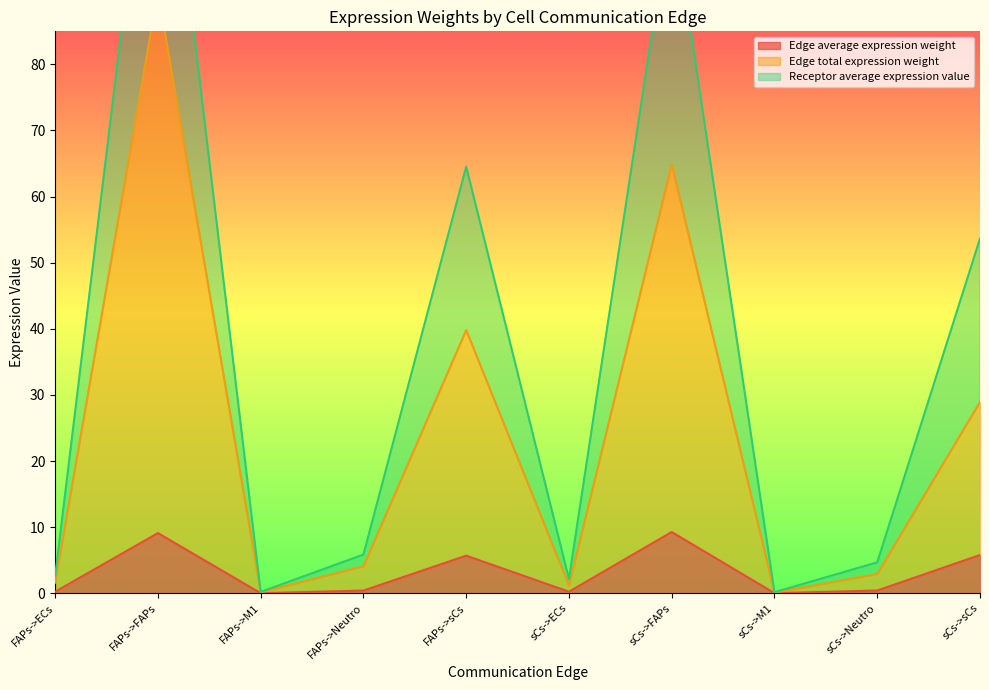

Rank the series by their maximum value, from lowest to highest.

Edge average expression weight, Edge total expression weight, Receptor average expression value